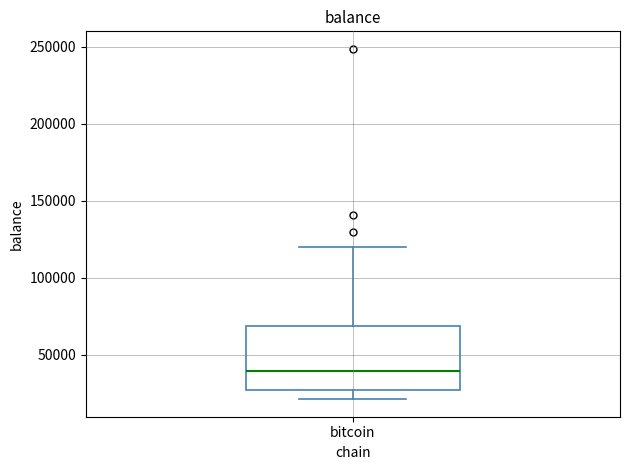

Transcribe this box plot: give where the median line is, the range the box spans, and where the two whiskers end, as read against the y-axis. The values are not printed on the chart, so give them approximately, as read against the axis.

median 40000, box 25000 to 70000, whiskers 20000 to 120000